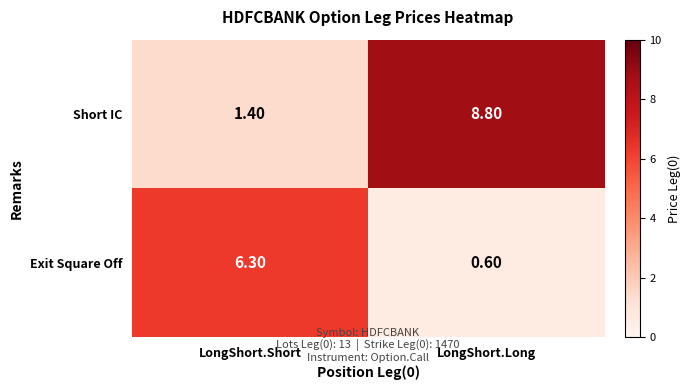

What is the difference between the Short IC values at LongShort.Long and LongShort.Short?

7.4